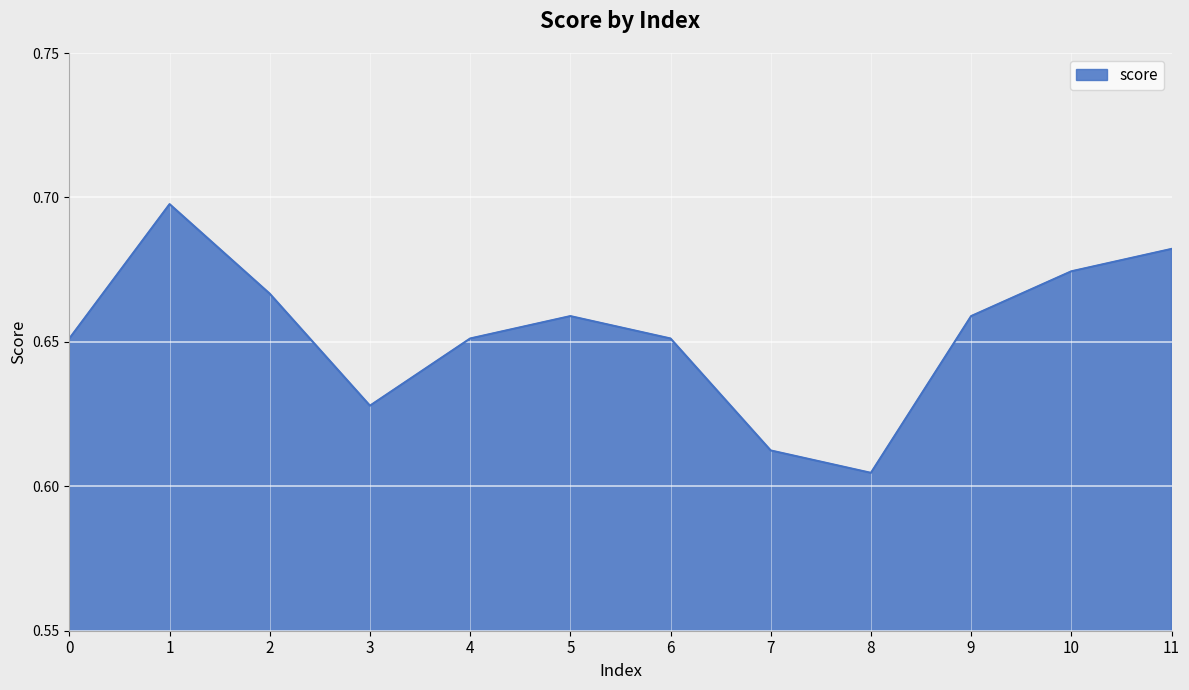

What is the difference between the maximum and minimum values?

0.1